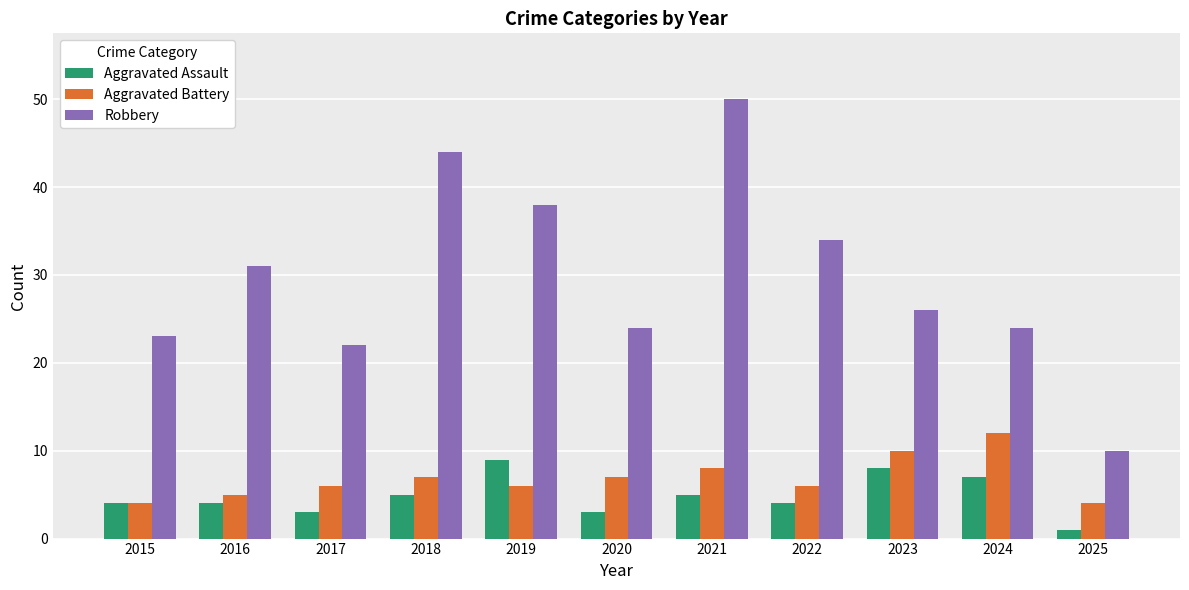

Is it true that Robbery equals 14 at 2023?

False